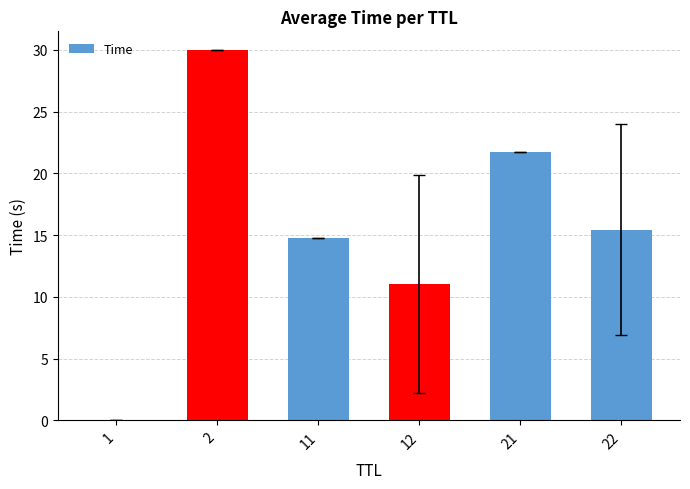

True or false: the data shows 22.8 at 11.

False